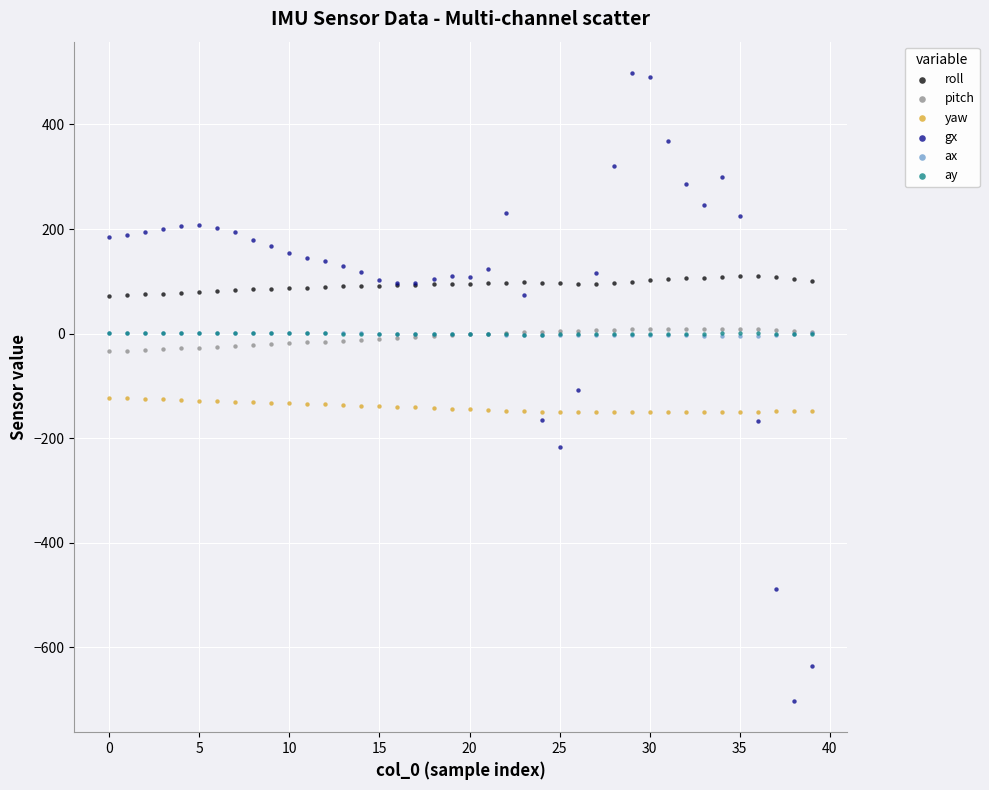

What are all the series names shown in the legend?

roll, pitch, yaw, gx, ax, ay